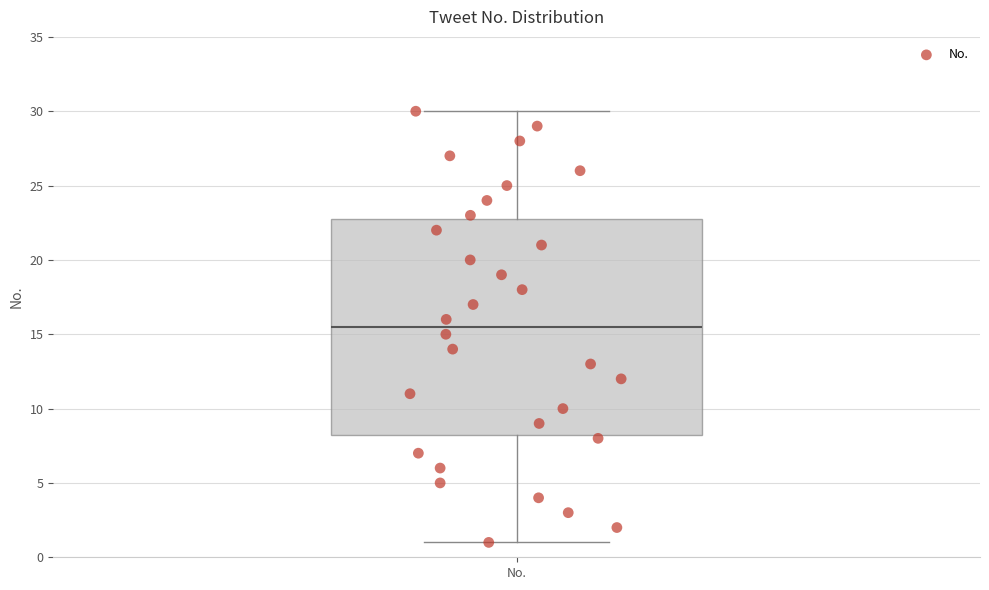

Transcribe this box plot: give where the median line is, the range the box spans, and where the two whiskers end, as read against the y-axis. The values are not printed on the chart, so give them approximately, as read against the axis.

median 15.5, box 8.5 to 23.0, whiskers 1.0 to 30.0